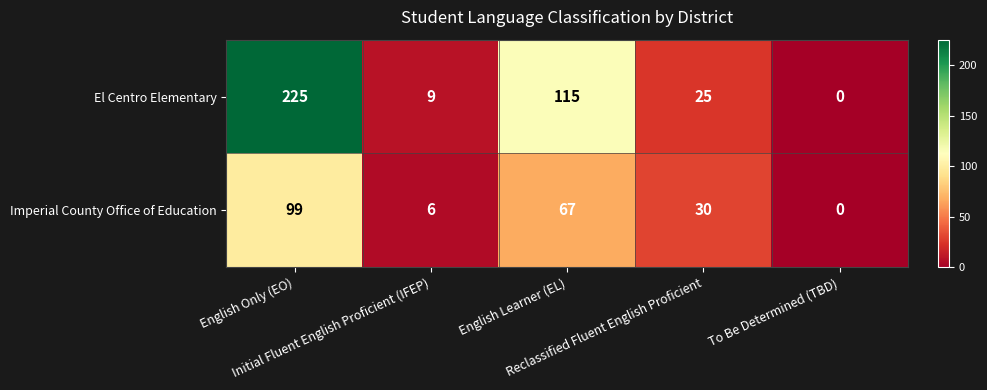

What is the maximum value shown in the chart?

225